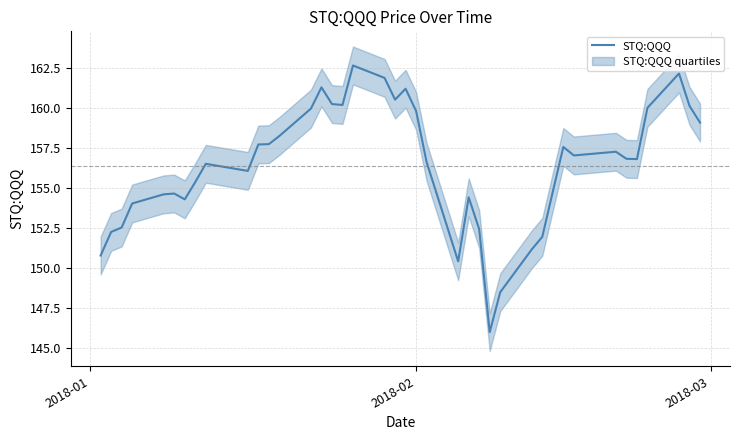

What is the lowest value of the STQ:QQQ series?

146.0